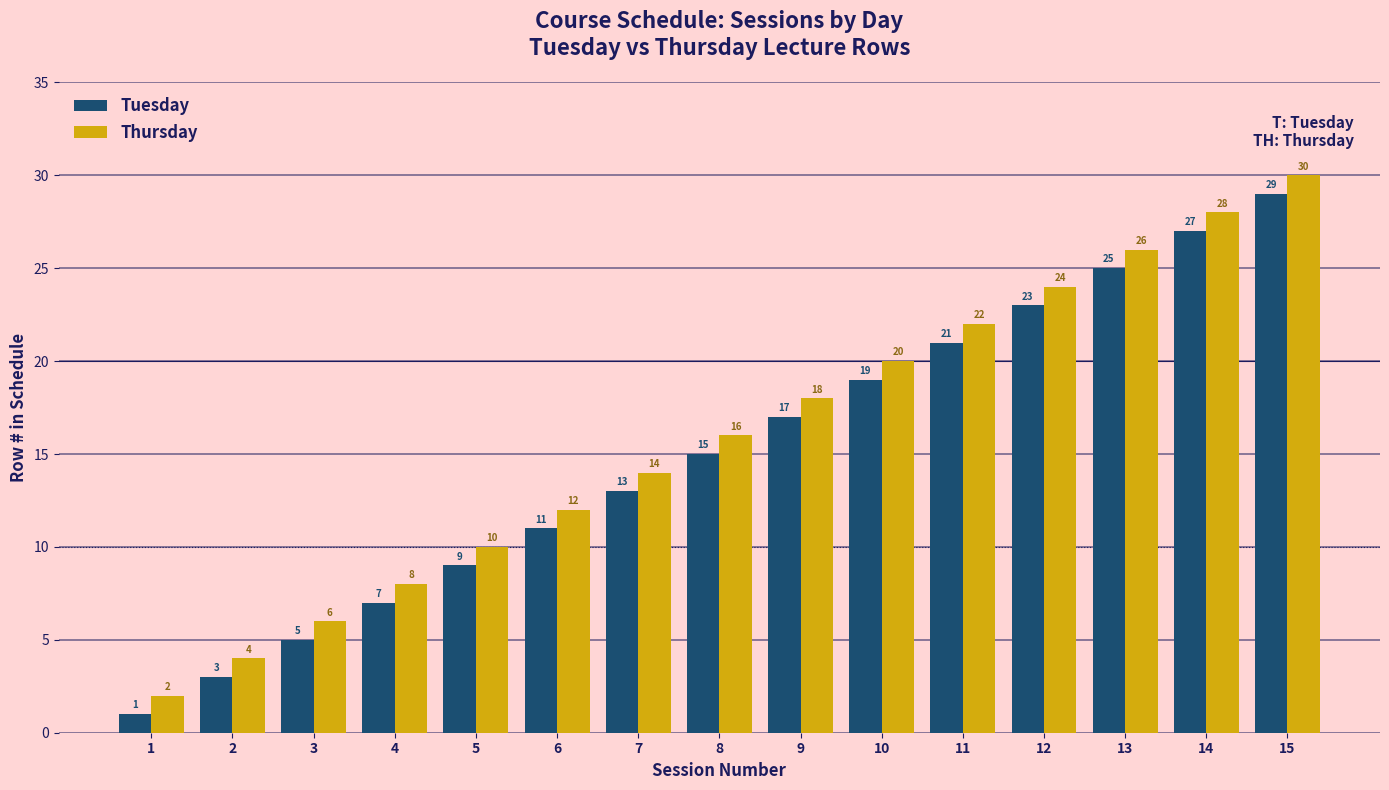

What is the minimum value for Tuesday?

1